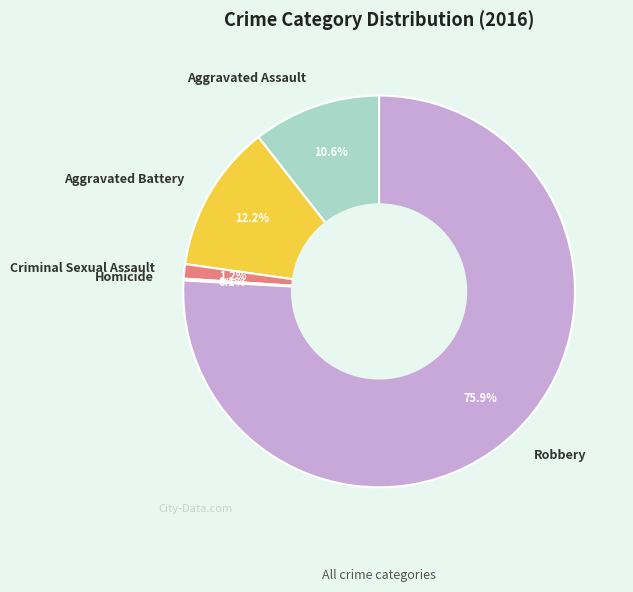

Is there any slice that represents more than half of the pie?

Yes